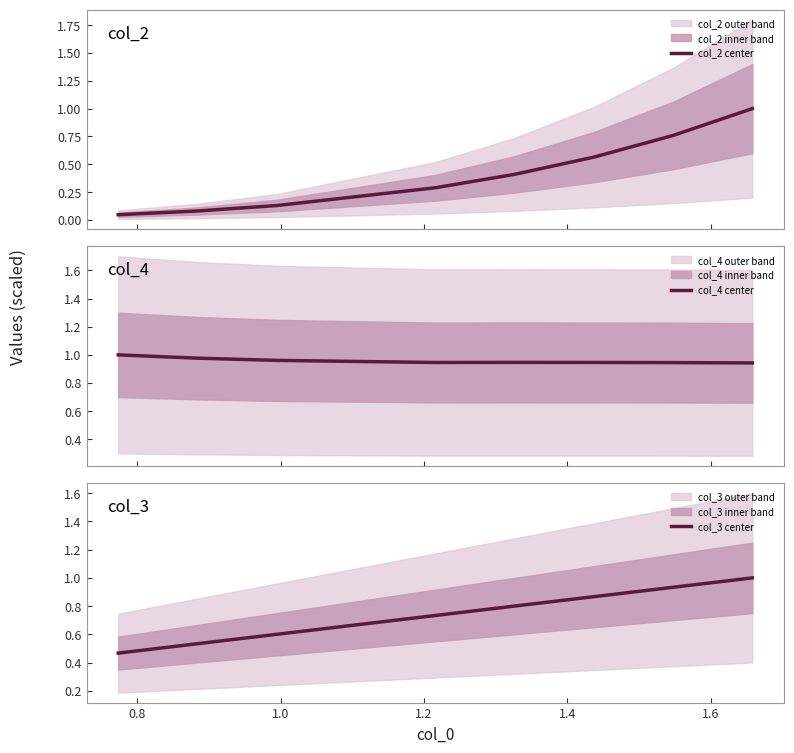

What is the maximum value for col_2 center?

1.0